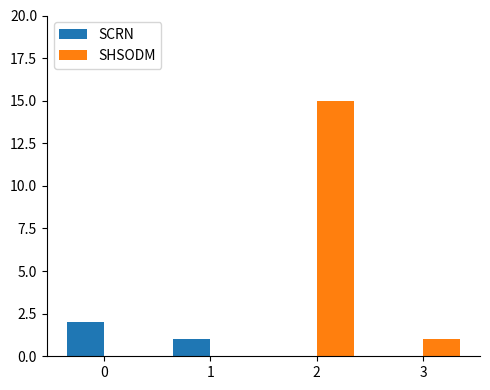

What is the difference between the SHSODM values at 2 and 1?

15